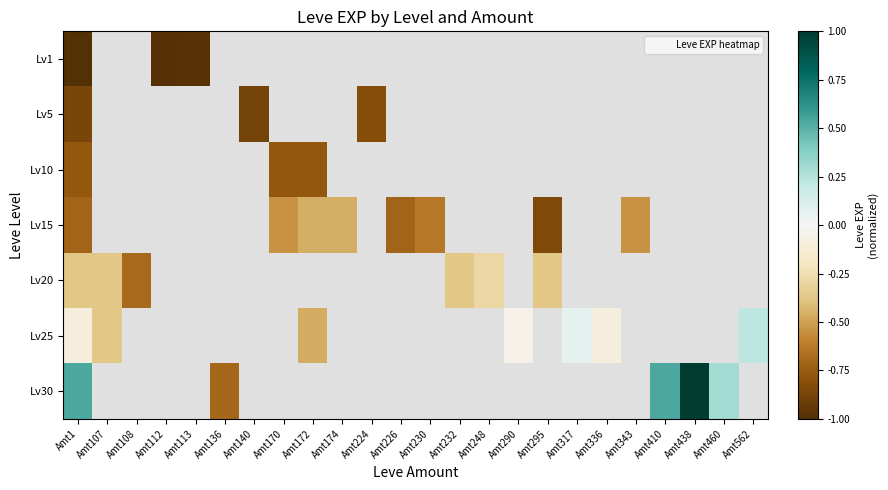

What is the maximum value for Lv30?

1.0